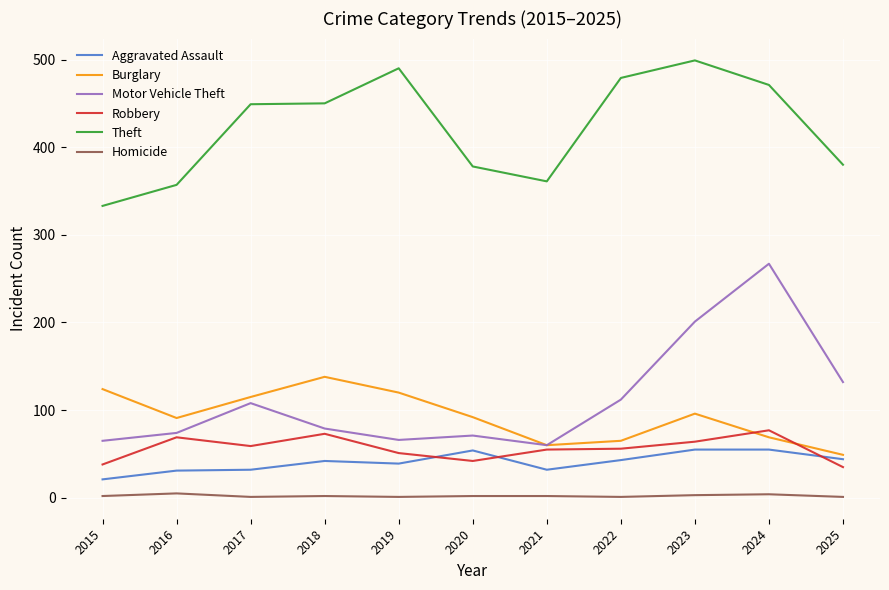

Rank the series by their maximum value, from highest to lowest.

Theft, Motor Vehicle Theft, Burglary, Robbery, Aggravated Assault, Homicide